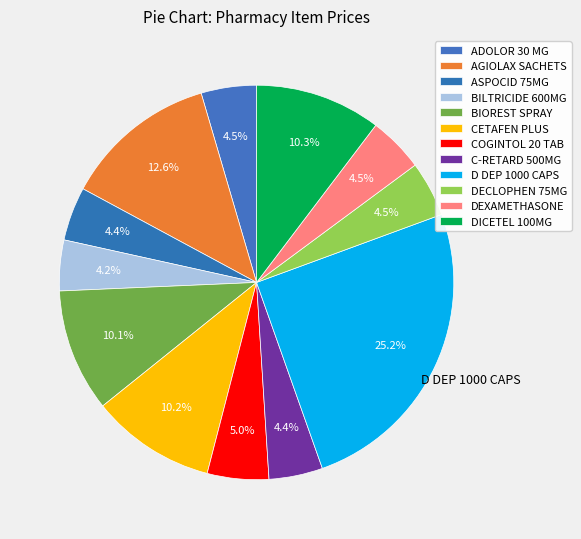

Is it true that D DEP 1000 CAPS is 25% of the pie?

True